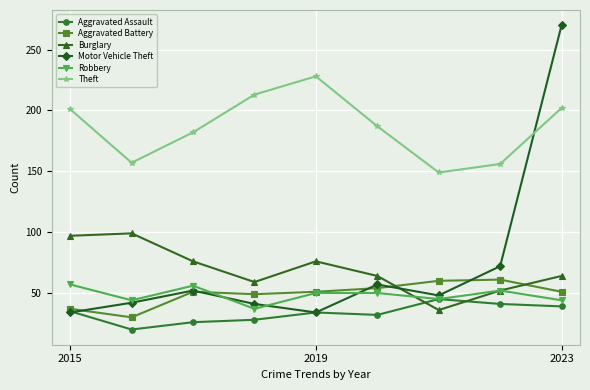

What is the value of the Theft point at the 4th from the left?

213